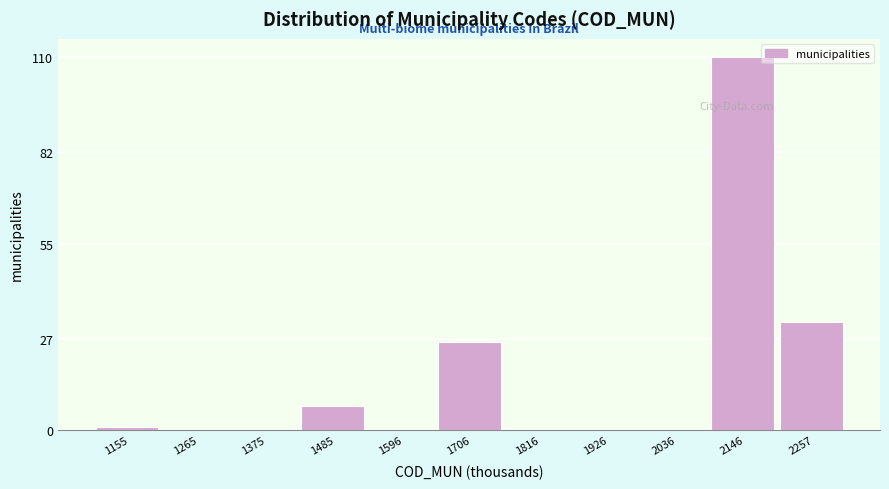

Reading left to right, extract all data points from this chart.

1155=1	1265=0	1375=0	1485=7	1596=0	1706=26	1816=0	1926=0	2036=0	2146=110	2257=32